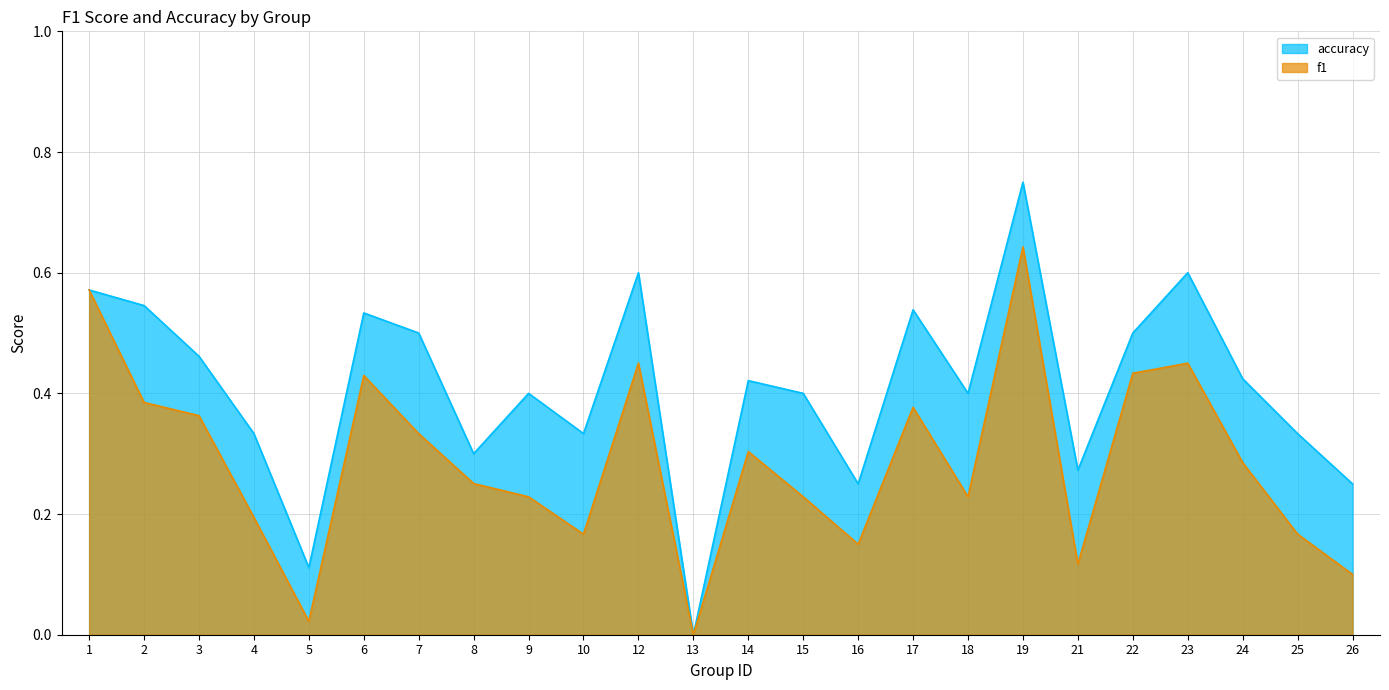

Is it true that accuracy equals 0.1 at 22?

False